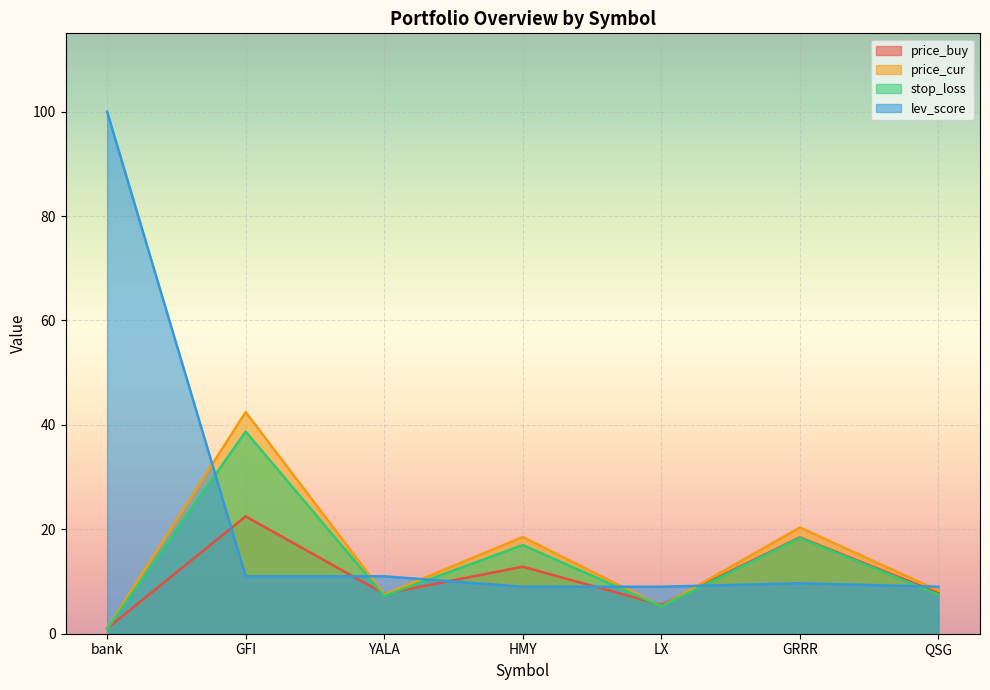

Reading left to right, list all the values displayed in this chart.

price_buy: 1.0	22.5	7.6	12.8	5.5	18.5	7.8
price_cur: 1.0	42.5	7.5	18.5	5.2	20.3	8.3
stop_loss: 0.9	38.7	7.2	17.0	5.2	18.4	7.5
lev_score: 100.0	11.0	11.0	9.0	9.0	9.7	9.0